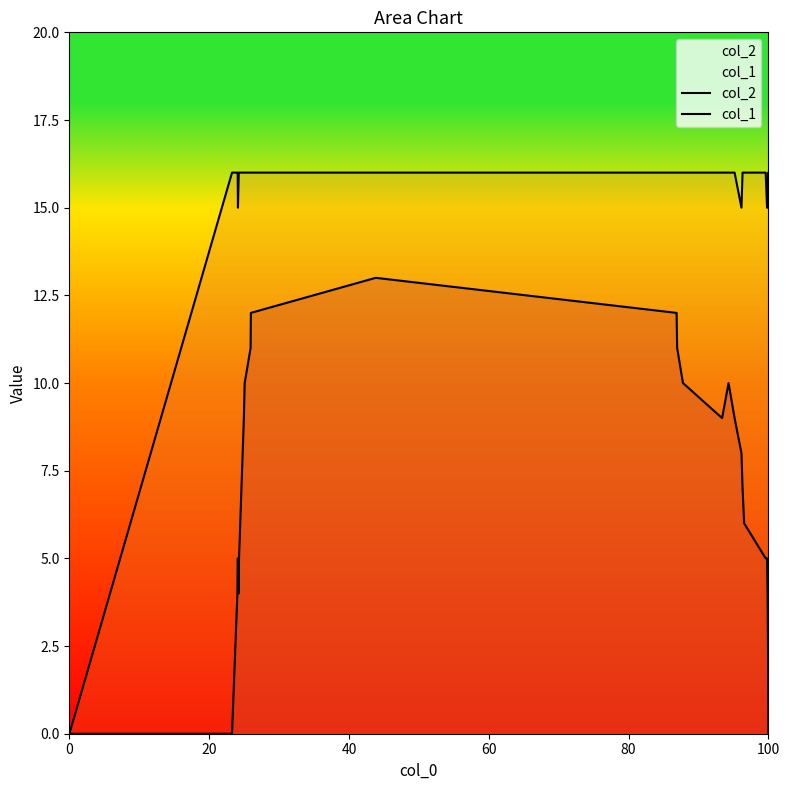

Count the number of data series in this chart.

2